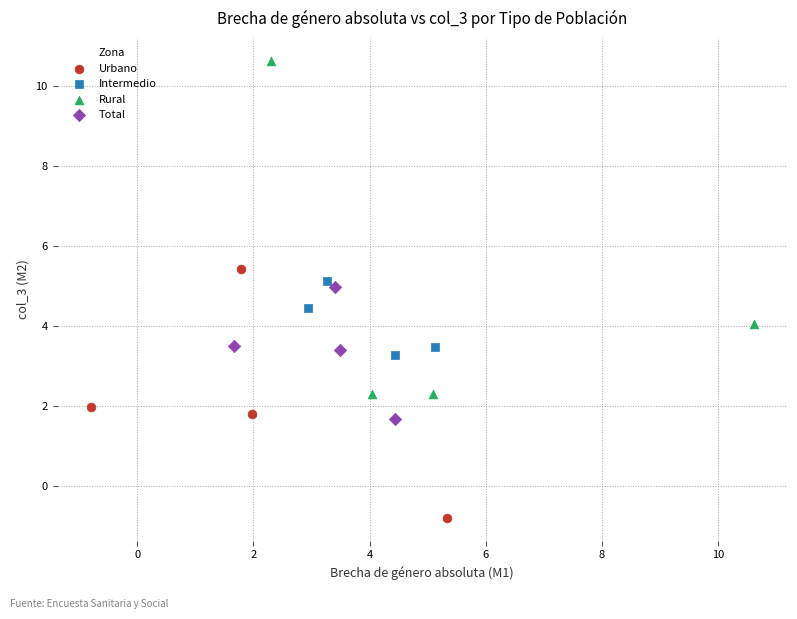

Which series reaches the minimum Y coordinate?

Urbano